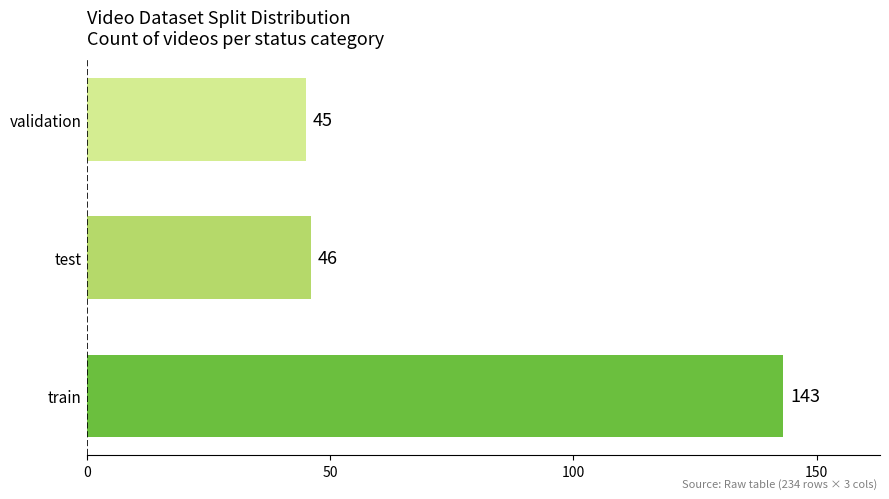

Between test and validation, which is larger?

test